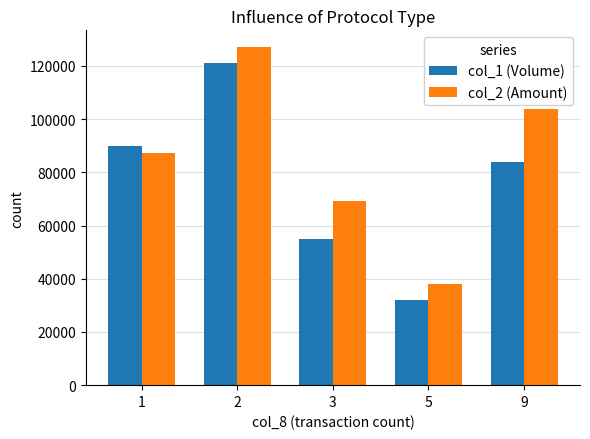

How many categories are shown in the chart?

5